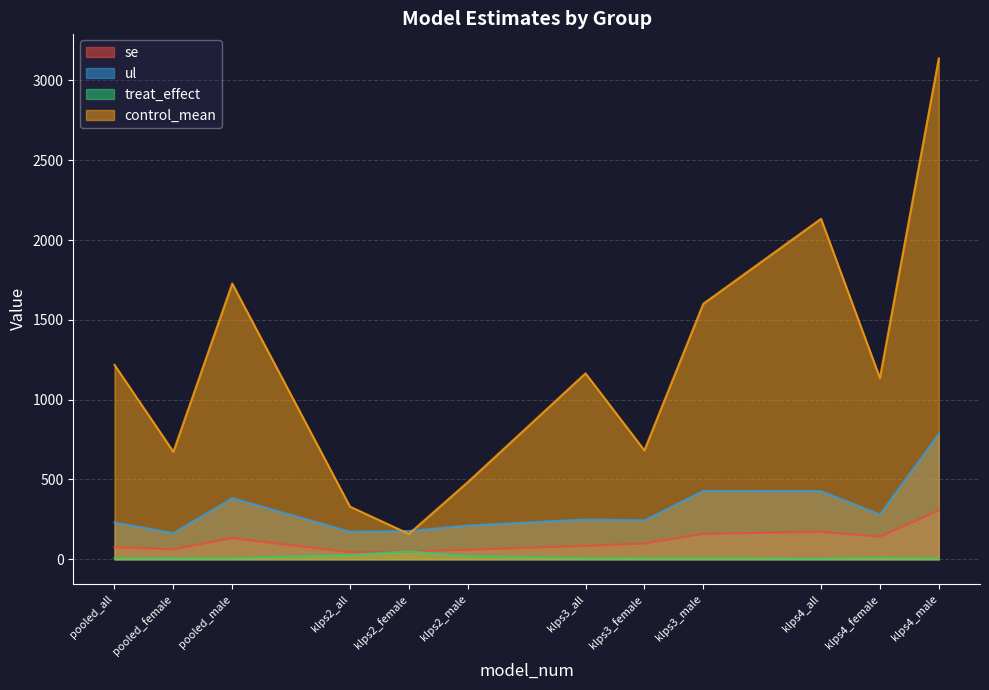

At which category does ul reach its first local peak?

pooled_male